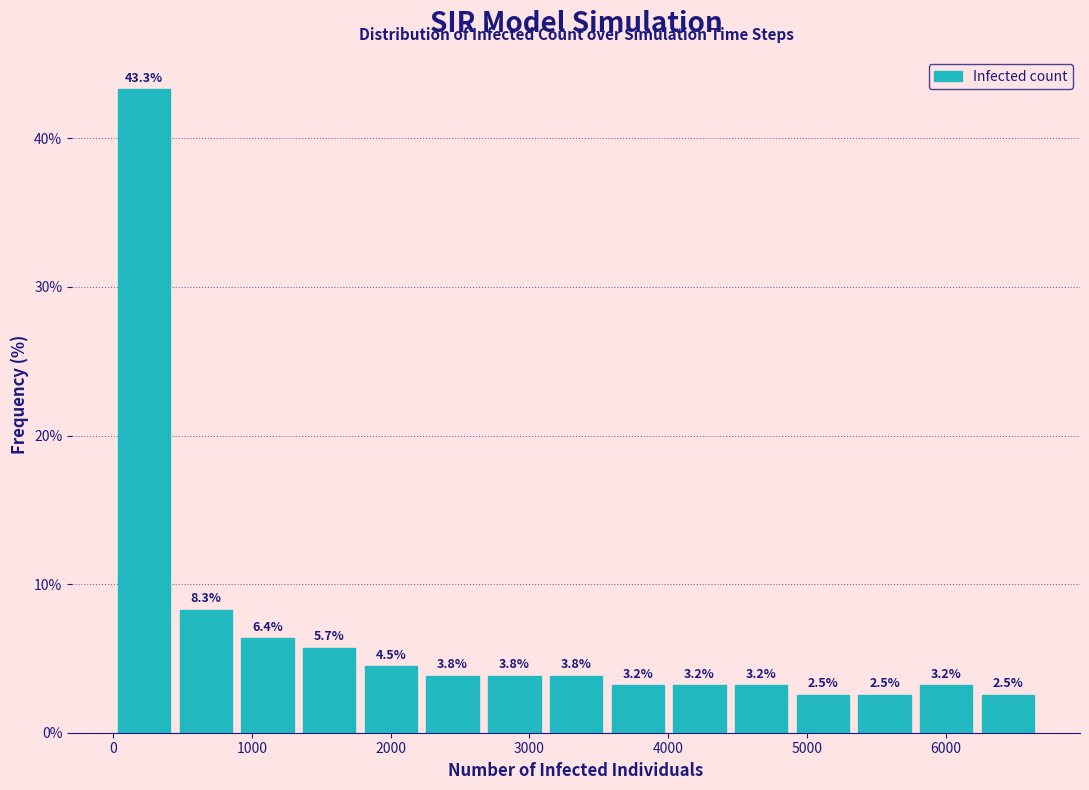

Over which range of the x-axis is the bar tallest?

0 to 400